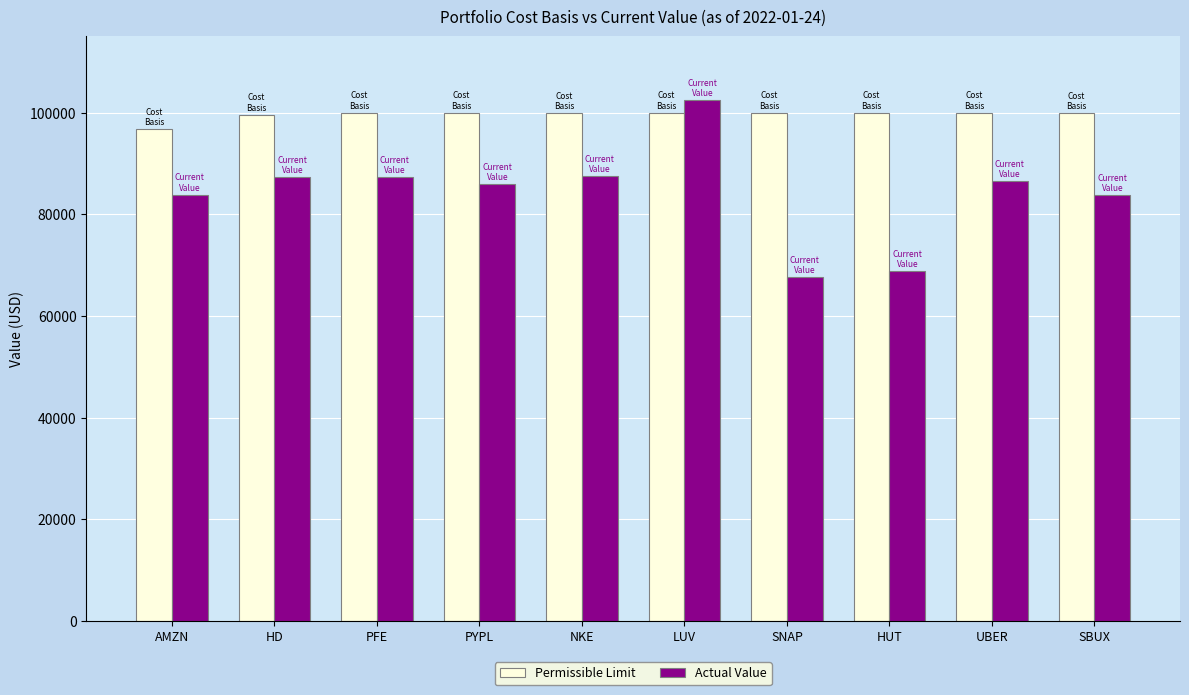

Which series has the largest total across all categories?

Permissible Limit